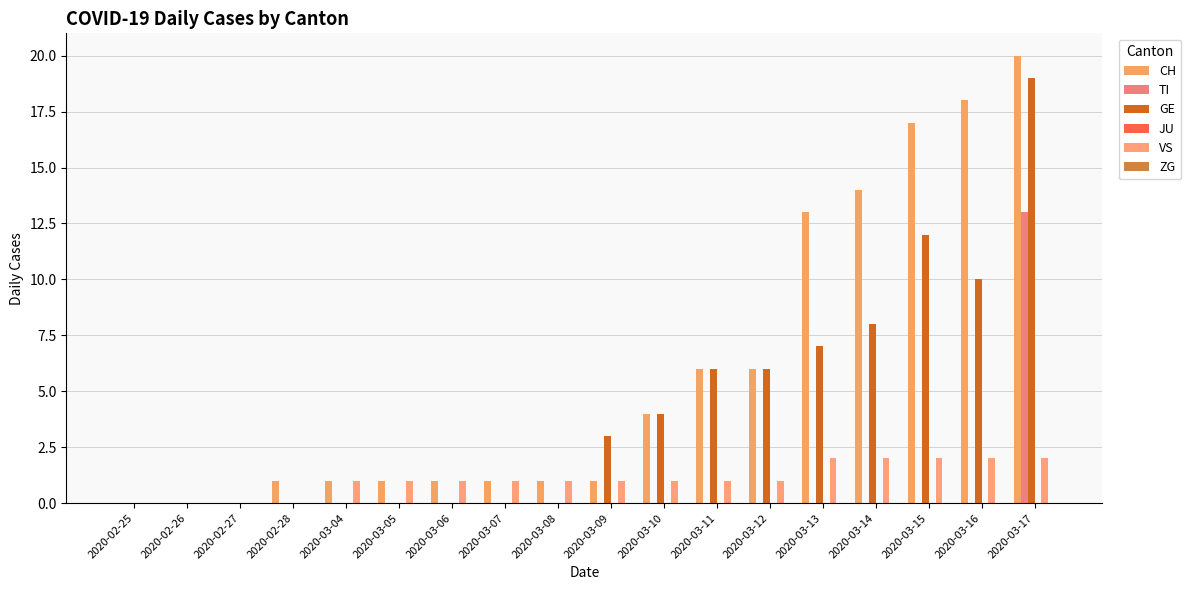

Which series has the largest range (max minus min)?

CH